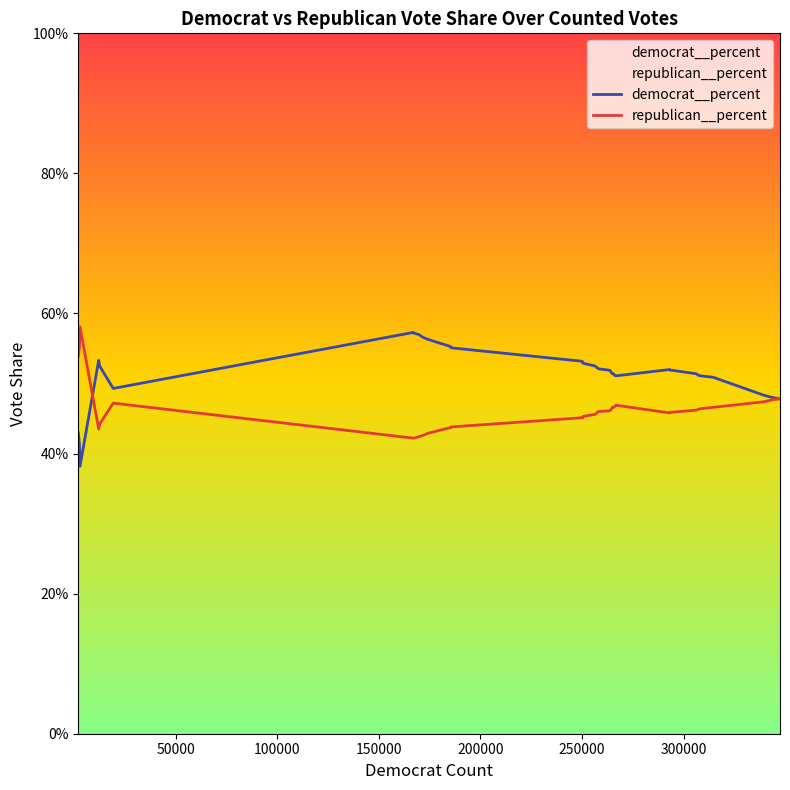

What are all the series names shown in the legend?

democrat__percent, republican__percent